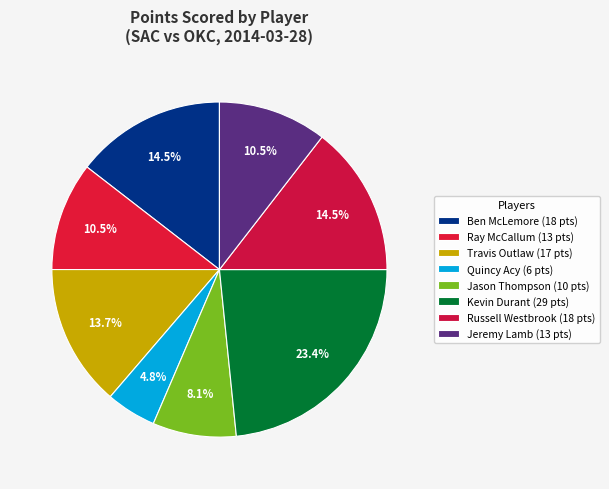

Count the number of slices in the pie.

8